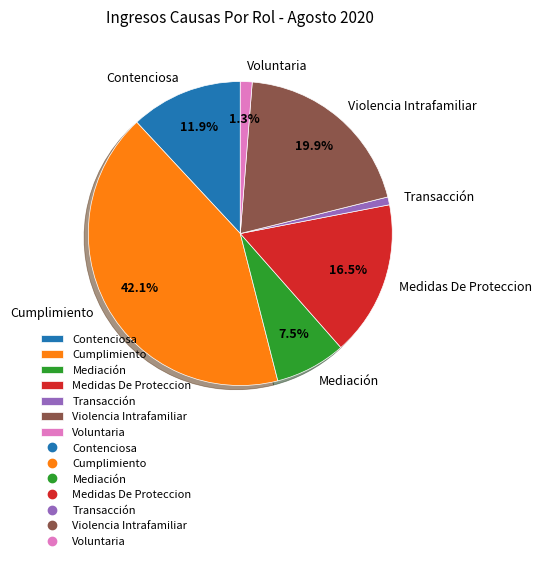

To the nearest percent, what portion does Cumplimiento represent?

42%